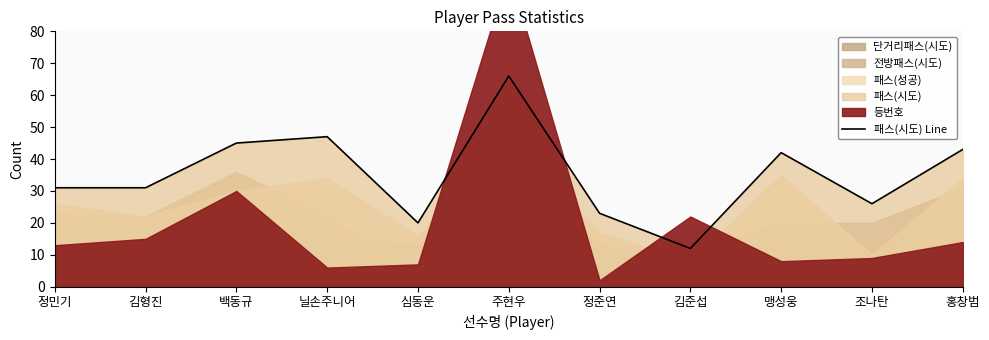

What is the difference between the second highest and minimum values?

35